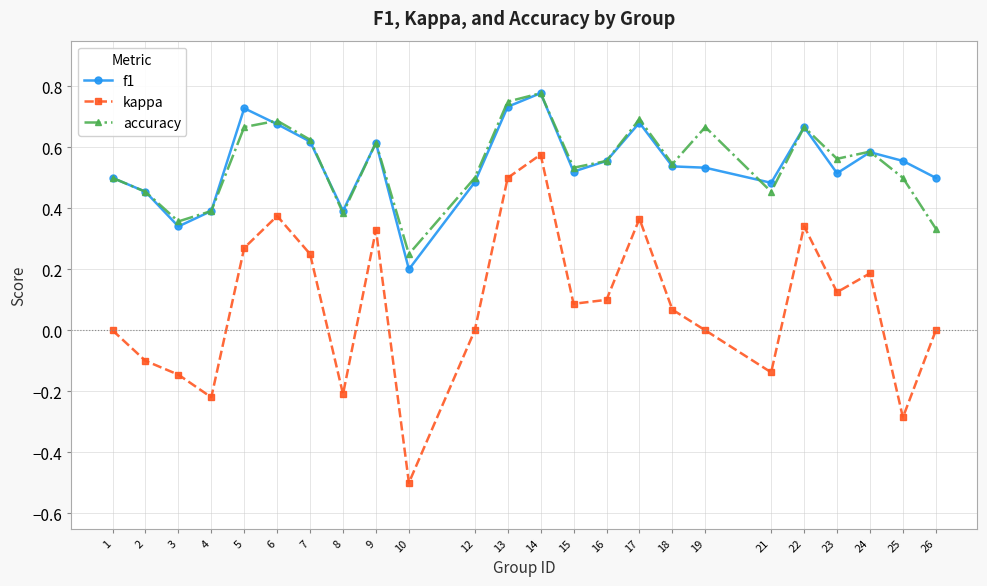

Which category has the highest value in the kappa series?

14